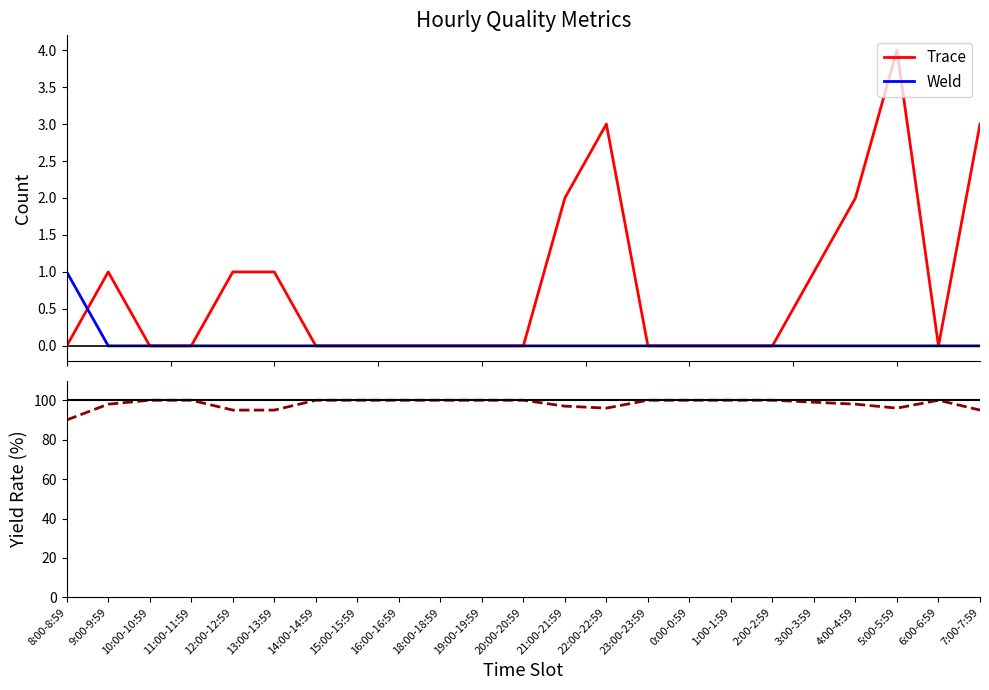

Reading right to left, transcribe all the data shown in this chart.

Trace: 3	0	4	2	1	0	0	0	0	3	2	0	0	0	0	0	0	1	1	0	0	1	0
Weld: 0	0	0	0	0	0	0	0	0	0	0	0	0	0	0	0	0	0	0	0	0	0	1
Yield: 95	100	96	98	99	100	100	100	100	96	97	100	100	100	100	100	100	95	95	100	100	98	90